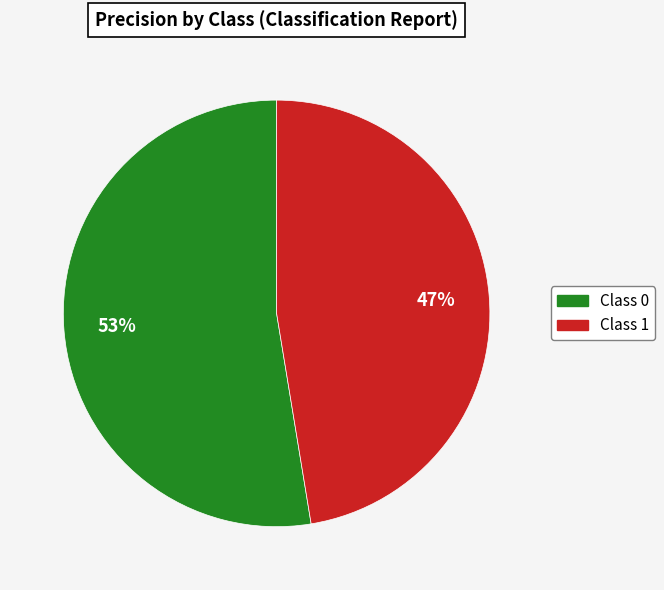

Is there a majority slice in this chart?

Yes